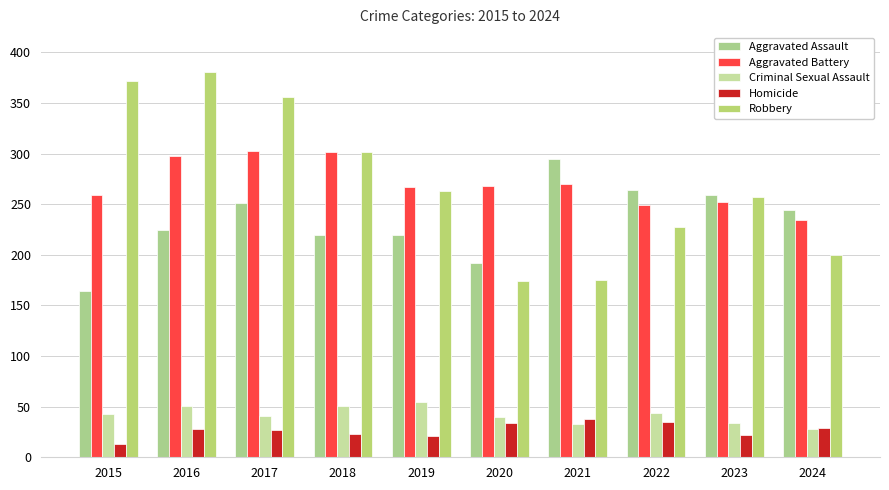

The Homicide series shows 38 at 2021. True or false?

True